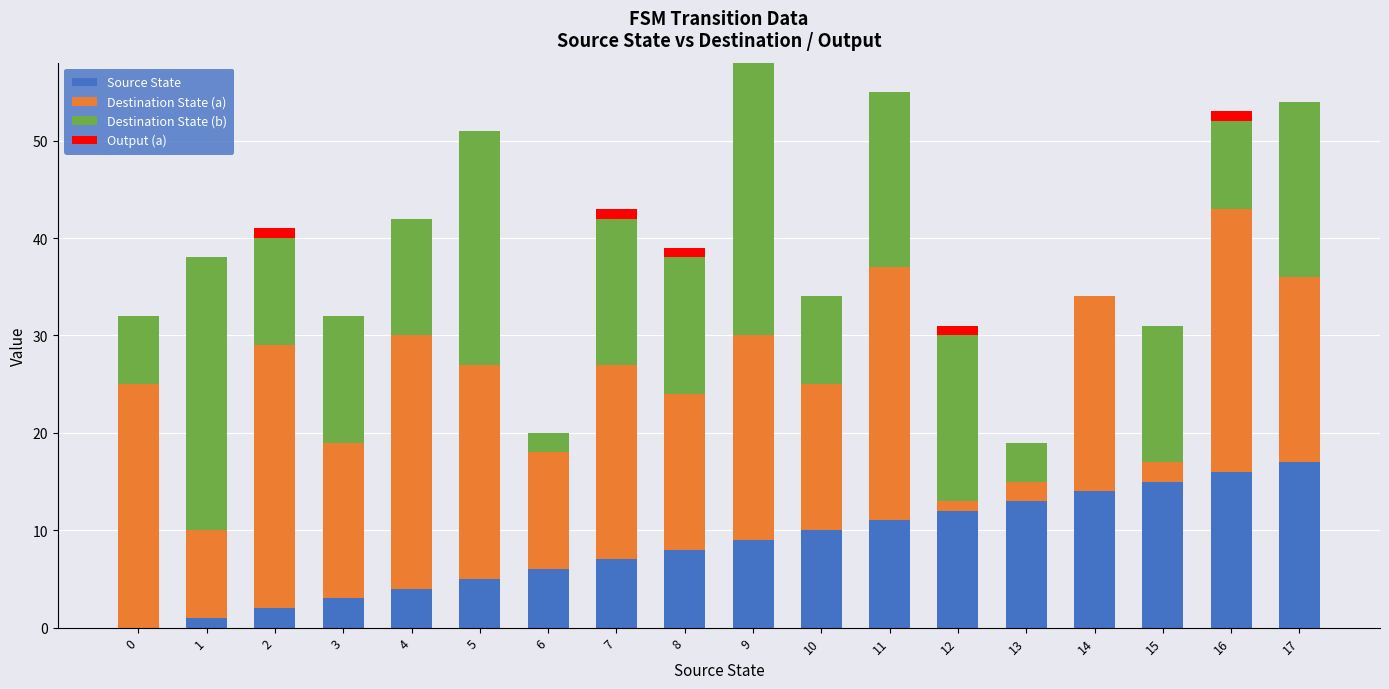

Is it true that Source State equals 6 at 4?

False